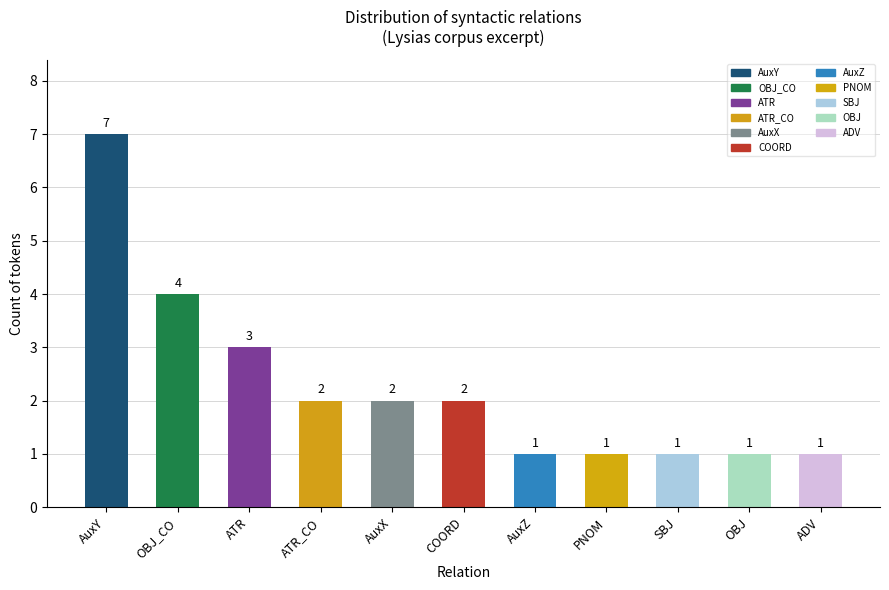

Is it true that the value at PNOM is 1?

True